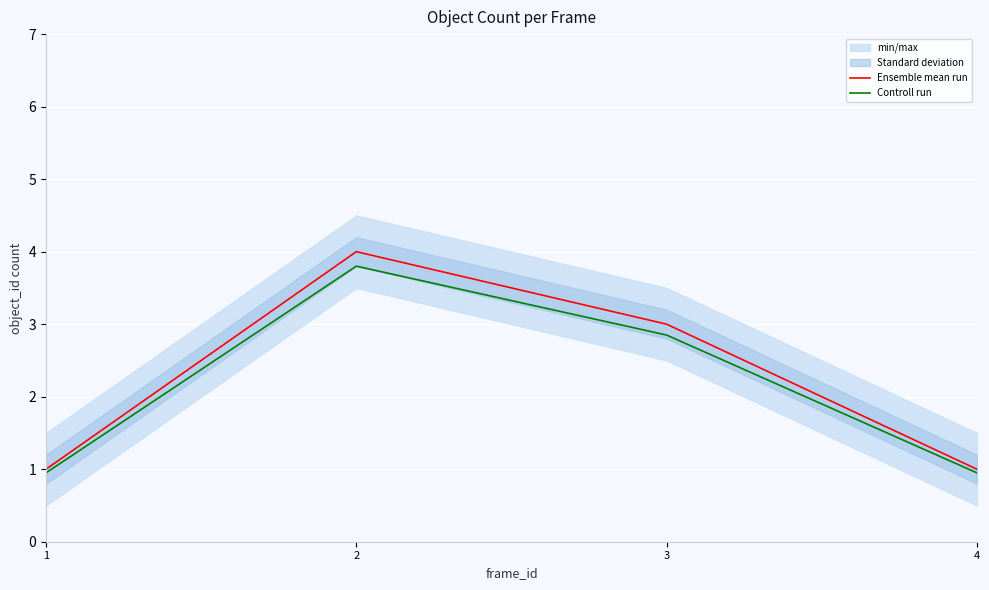

The Controll run series shows 2.8 at 3. True or false?

True